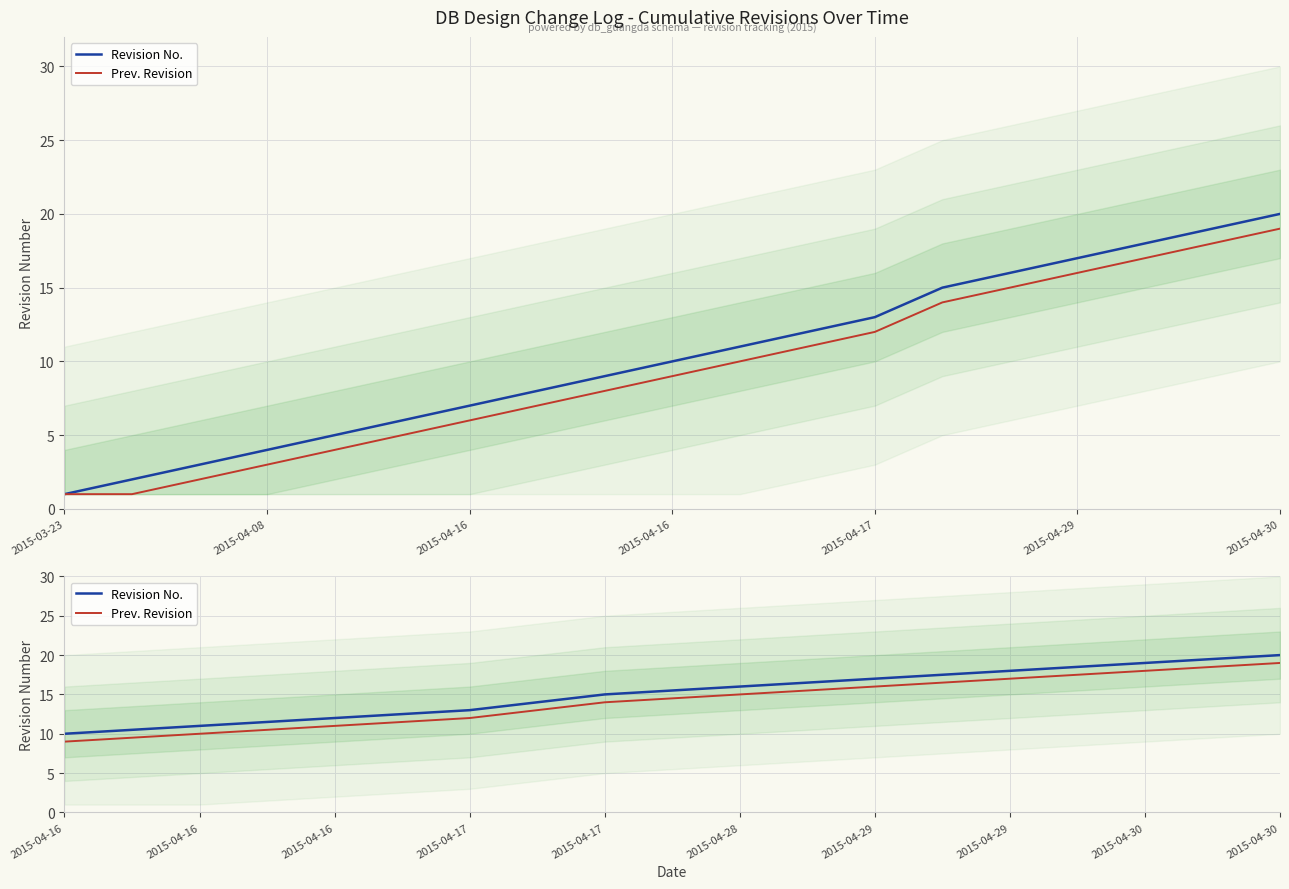

What is the difference between the maximum and minimum values in the Revision No. series?

10